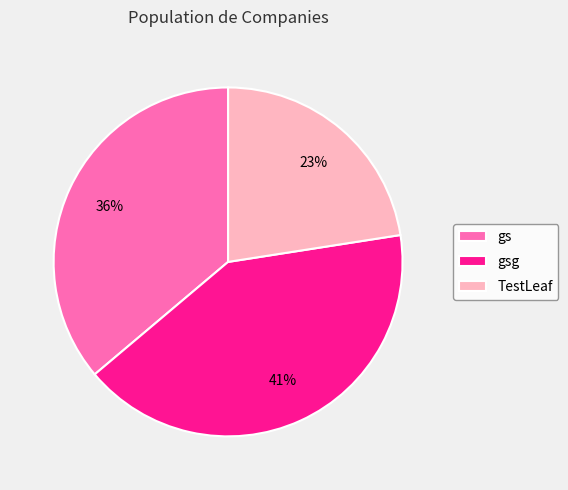

How many slices are in this pie chart?

3